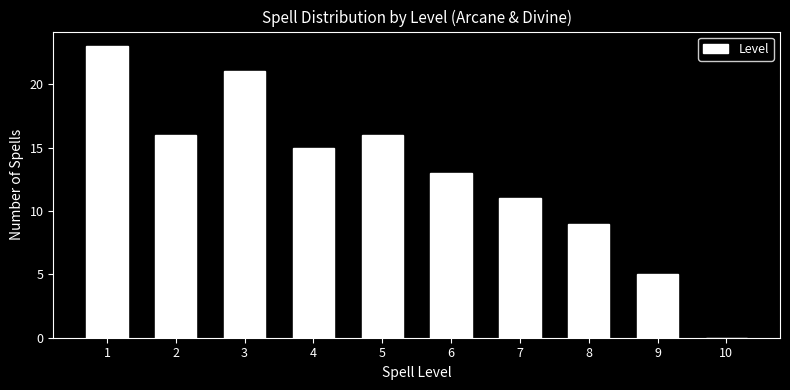

Reading left to right, transcribe all the data shown in this chart.

1=23	2=16	3=21	4=15	5=16	6=13	7=11	8=9	9=5	10=0